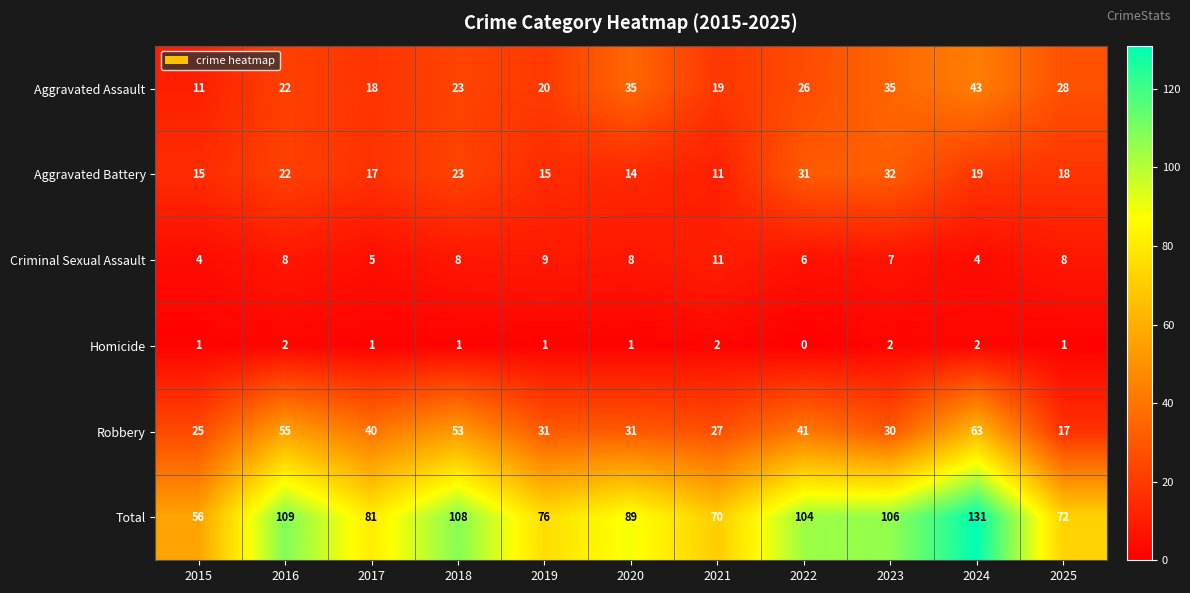

How many categories are shown in the chart?

11